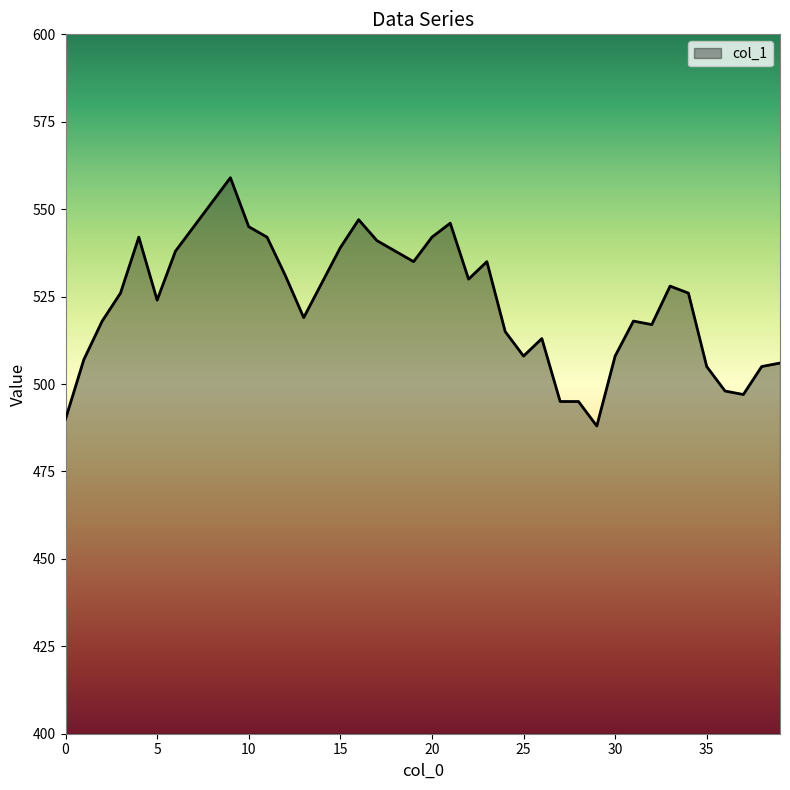

True or false: the data has more than 0 interior local peaks.

True